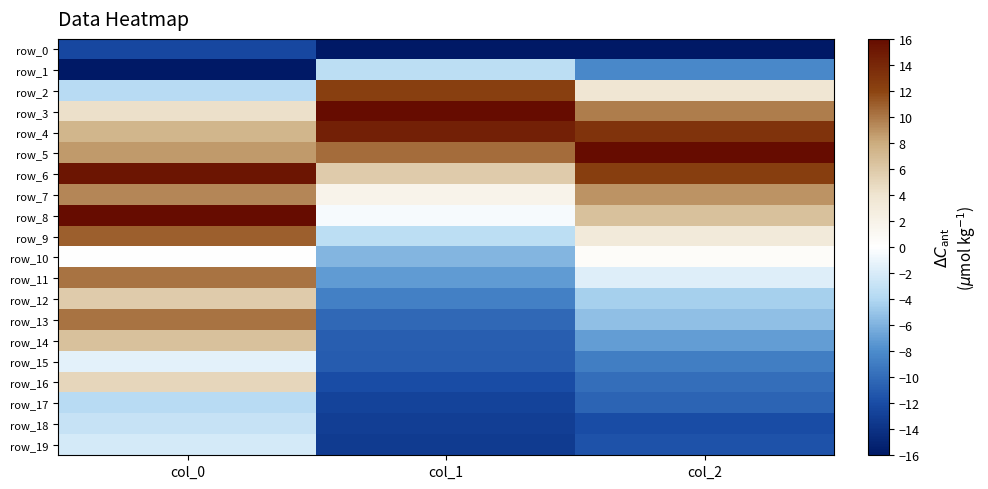

What value does the row_5 series have at col_1?

10.5